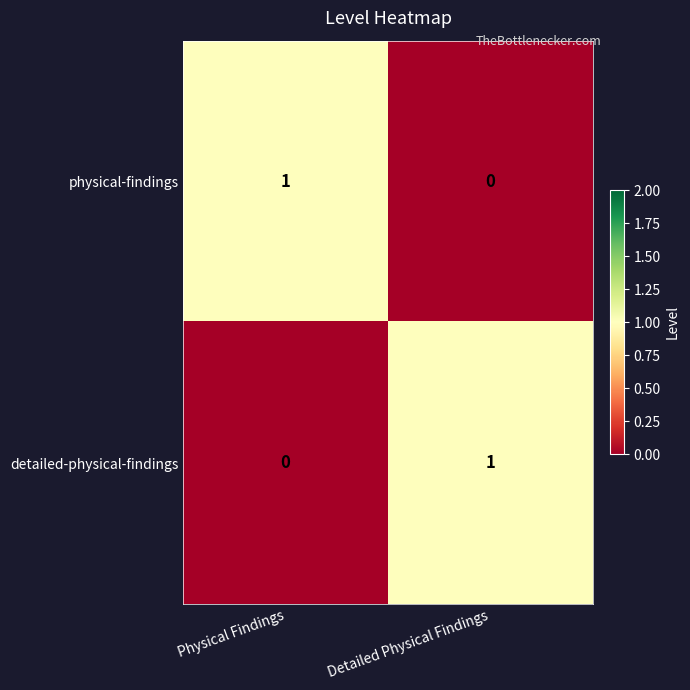

Reading left to right, transcribe all the data shown in this chart.

physical-findings: Physical Findings=1	Detailed Physical Findings=0
detailed-physical-findings: Physical Findings=0	Detailed Physical Findings=1